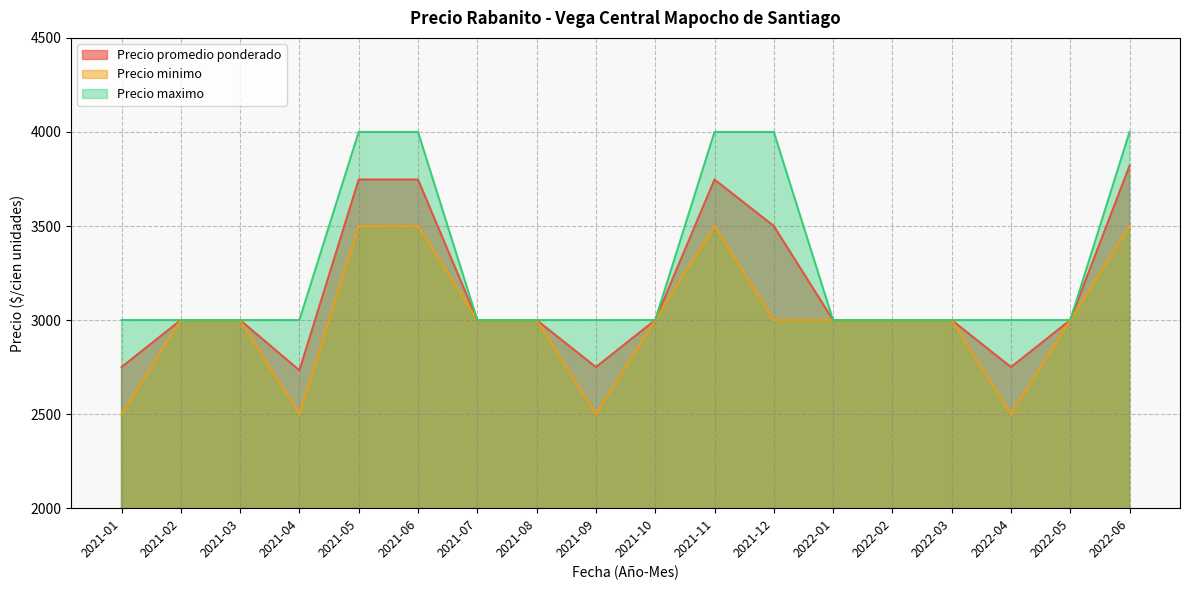

How many data points in Precio minimo are above 3000?

4